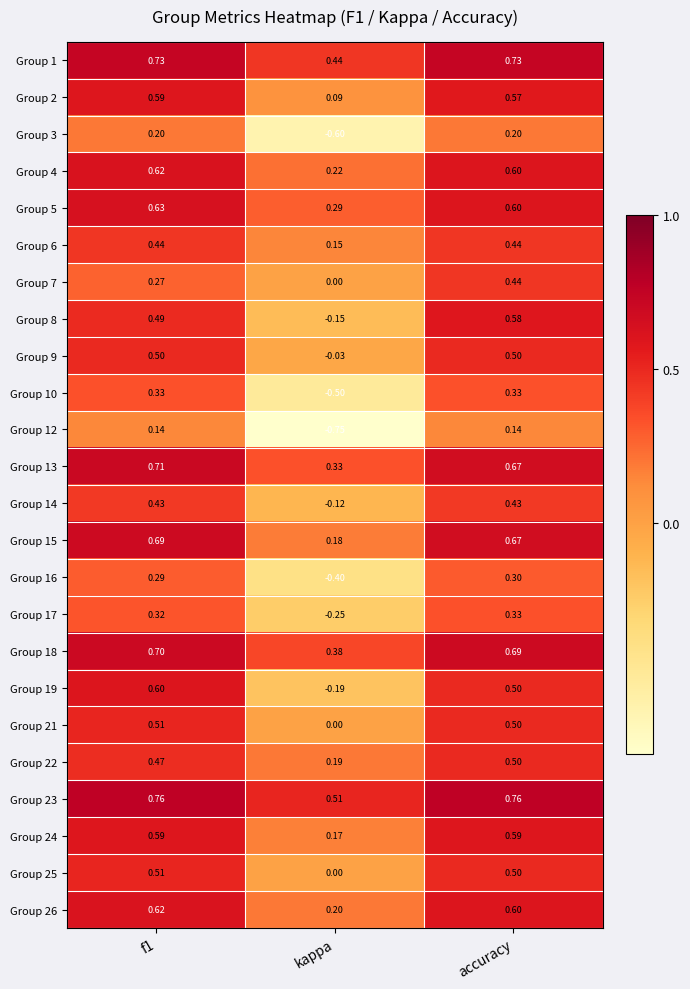

At which label is Group 23 closest to 0?

kappa